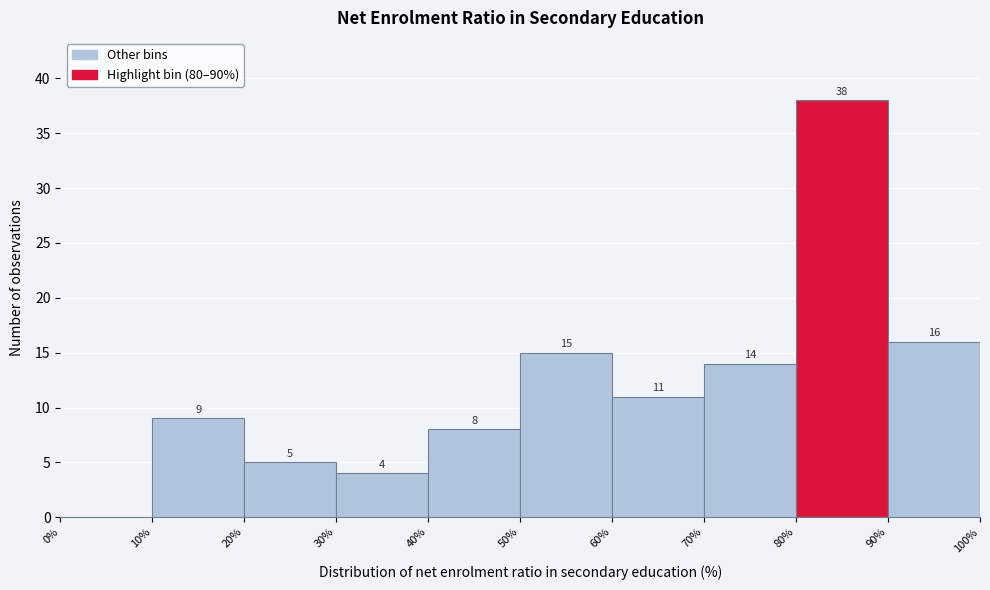

Which range on the x-axis has the tallest bar?

80% to 90%